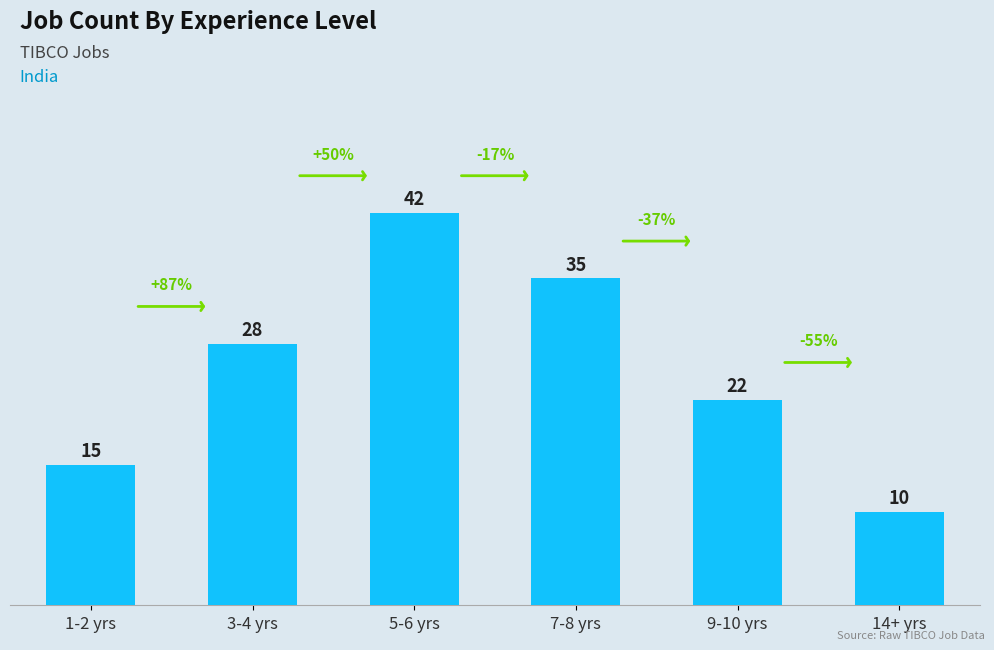

Rank the categories by value from lowest to highest.

14+ yrs, 1-2 yrs, 9-10 yrs, 3-4 yrs, 7-8 yrs, 5-6 yrs